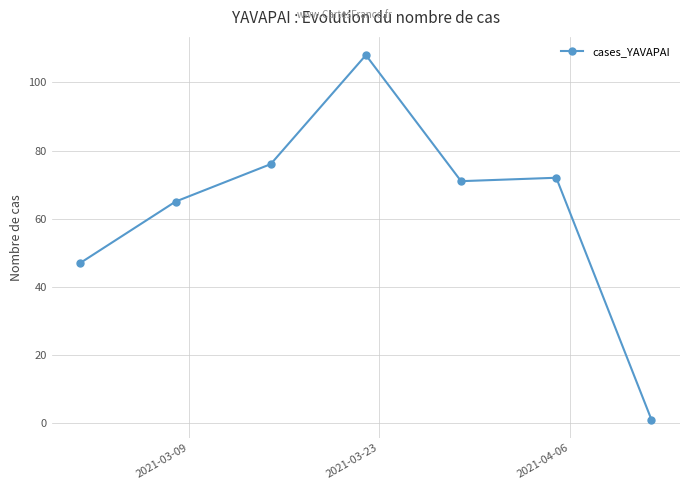

How many categories are shown in the chart?

7